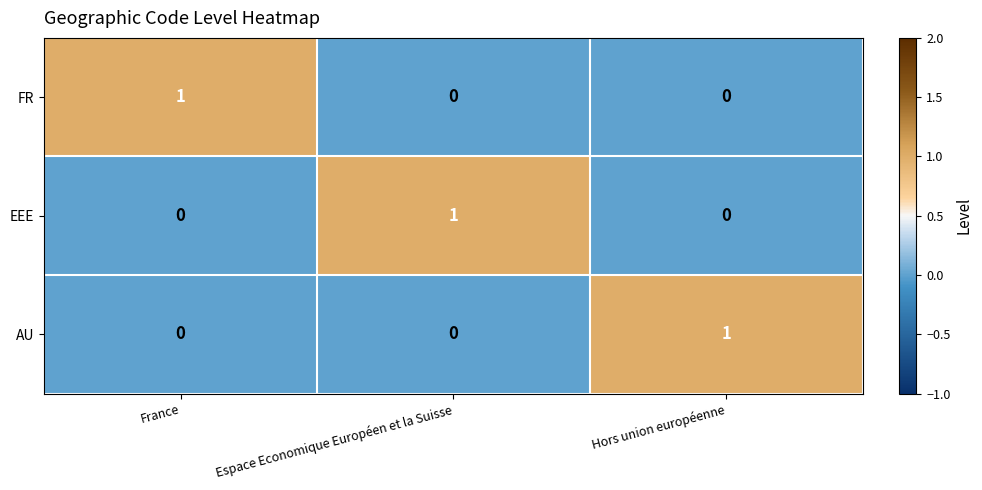

At how many categories does at least one series exceed 0?

3